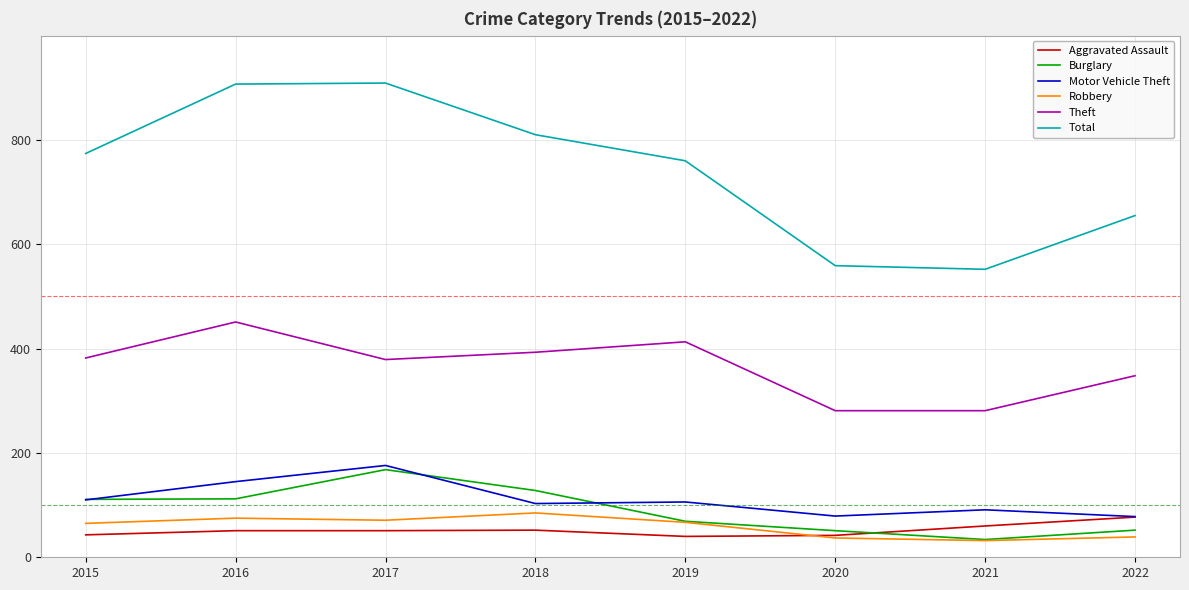

Is it true that Robbery equals 67 at 2019?

True